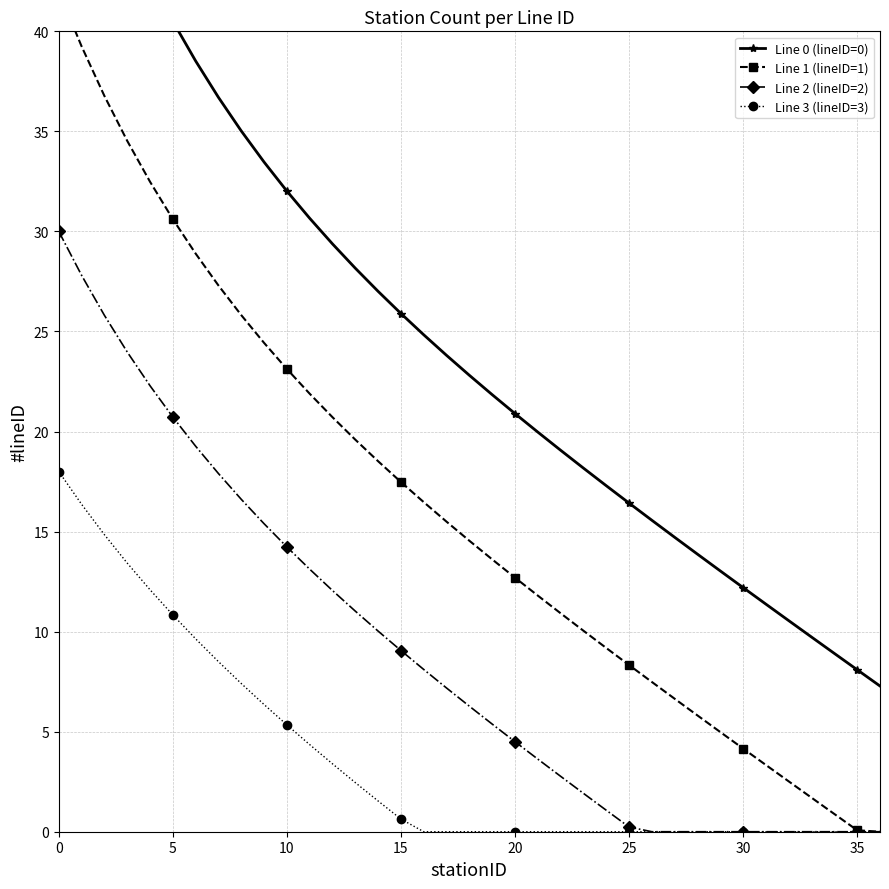

What are all the series names shown in the legend?

Line 0 (lineID=0), Line 1 (lineID=1), Line 2 (lineID=2), Line 3 (lineID=3)